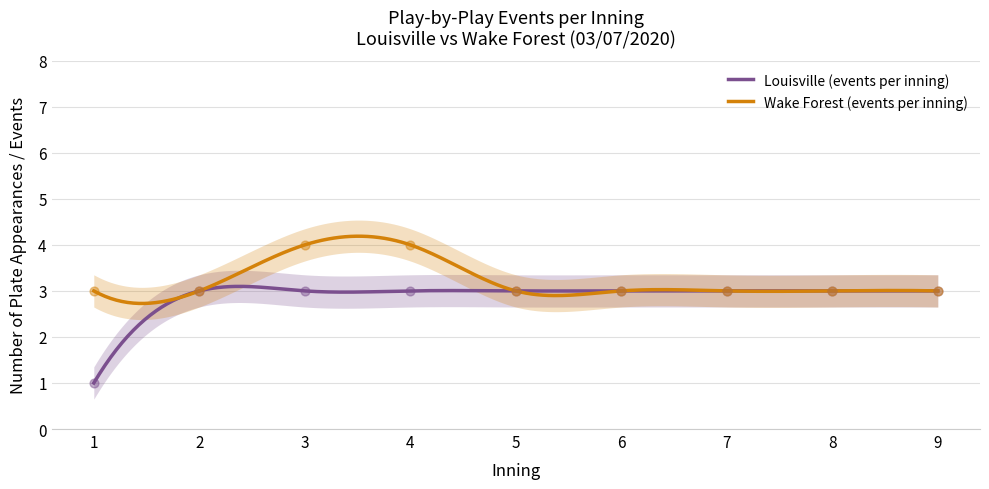

Is the value of Wake Forest (events per inning) at 1 greater than the value of Louisville (events per inning) at 4?

No